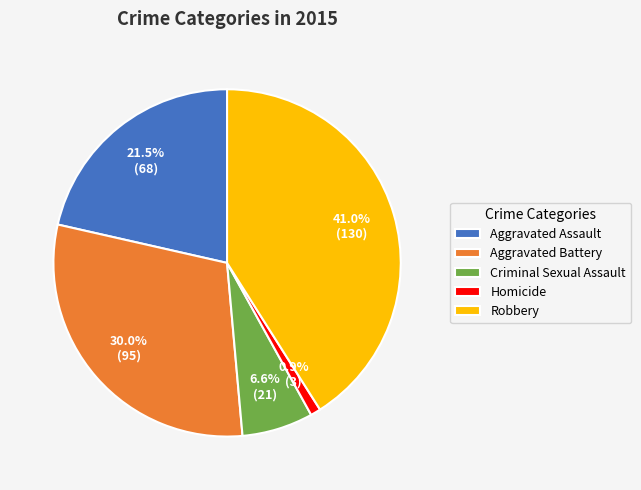

To the nearest percent, what percentage of the pie is Homicide?

1%